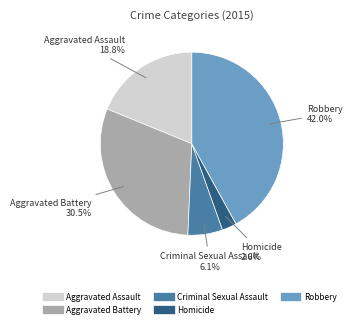

True or false: Criminal Sexual Assault accounts for 1% of the total.

False